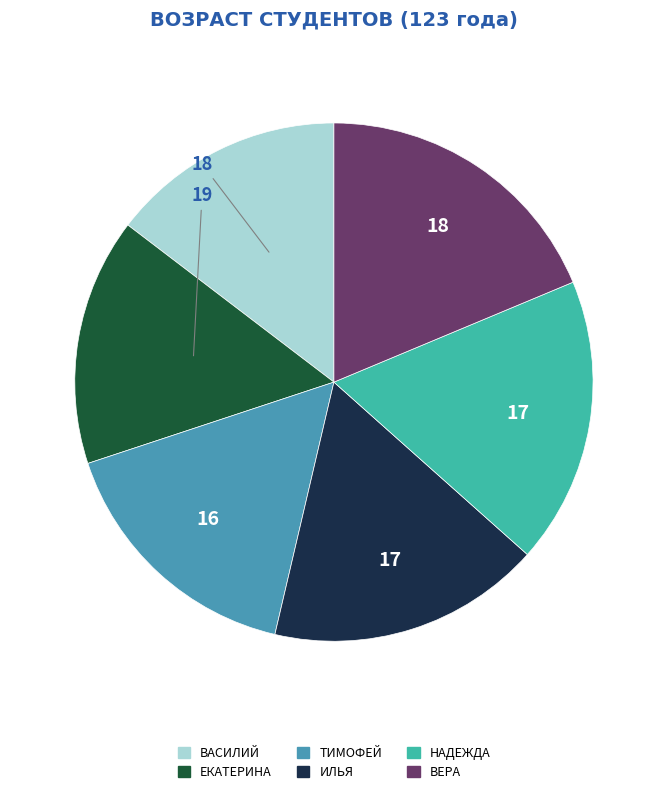

Count the number of slices in the pie.

6